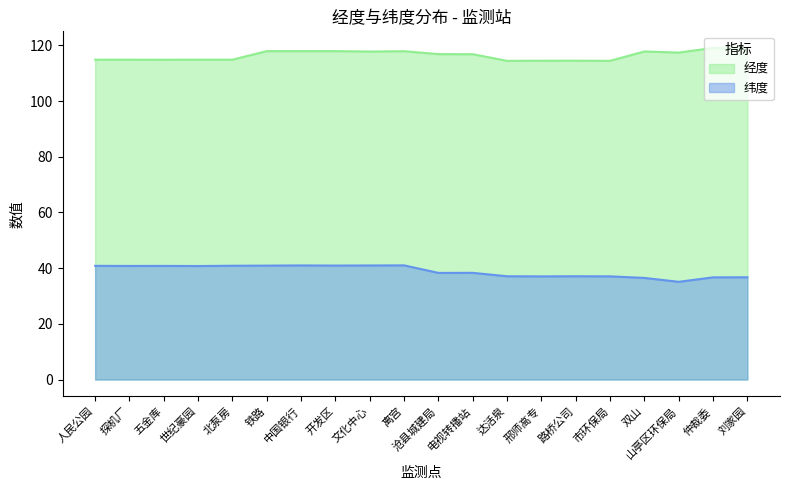

At which category does 经度 reach its first local peak?

铁路